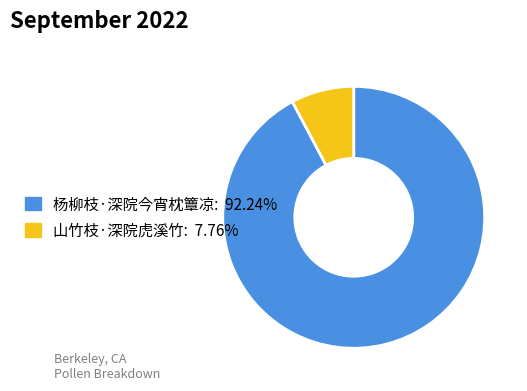

Rank the categories by value from highest to lowest.

杨柳枝·深院今宵枕簟凉, 山竹枝·深院虎溪竹